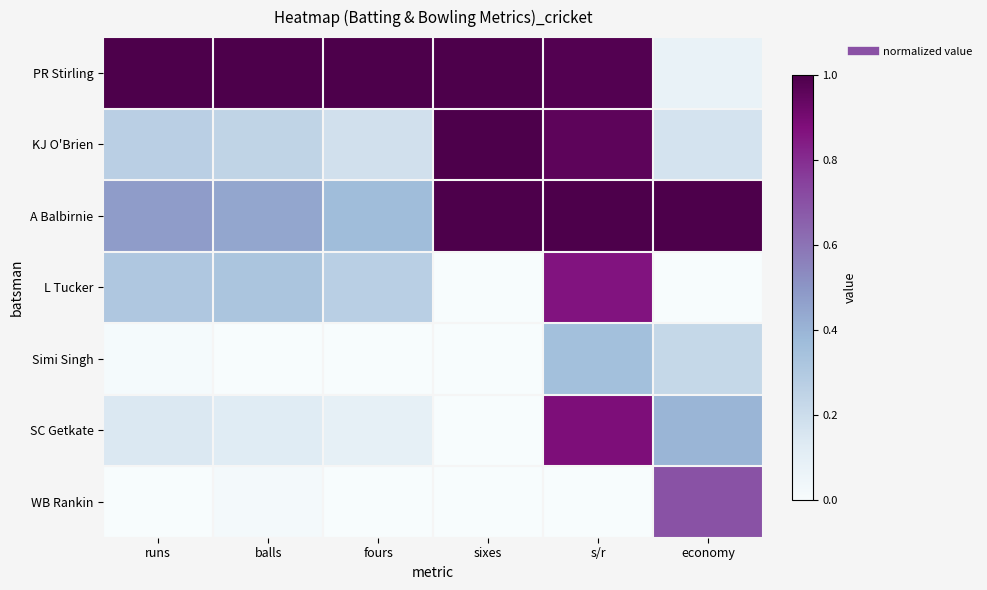

Reading right to left, extract all data points from this chart.

PR Stirling: economy=0.1	s/r=1.0	sixes=1.0	fours=1.0	balls=1.0	runs=1.0
KJ O'Brien: economy=0.2	s/r=1.0	sixes=1.0	fours=0.2	balls=0.2	runs=0.3
A Balbirnie: economy=1.0	s/r=1.0	sixes=1.0	fours=0.4	balls=0.4	runs=0.5
L Tucker: economy=0.0	s/r=0.9	sixes=0.0	fours=0.3	balls=0.3	runs=0.3
Simi Singh: economy=0.2	s/r=0.4	sixes=0.0	fours=0.0	balls=0.0	runs=0.0
SC Getkate: economy=0.4	s/r=0.9	sixes=0.0	fours=0.1	balls=0.1	runs=0.1
WB Rankin: economy=0.7	s/r=0.0	sixes=0.0	fours=0.0	balls=0.0	runs=0.0